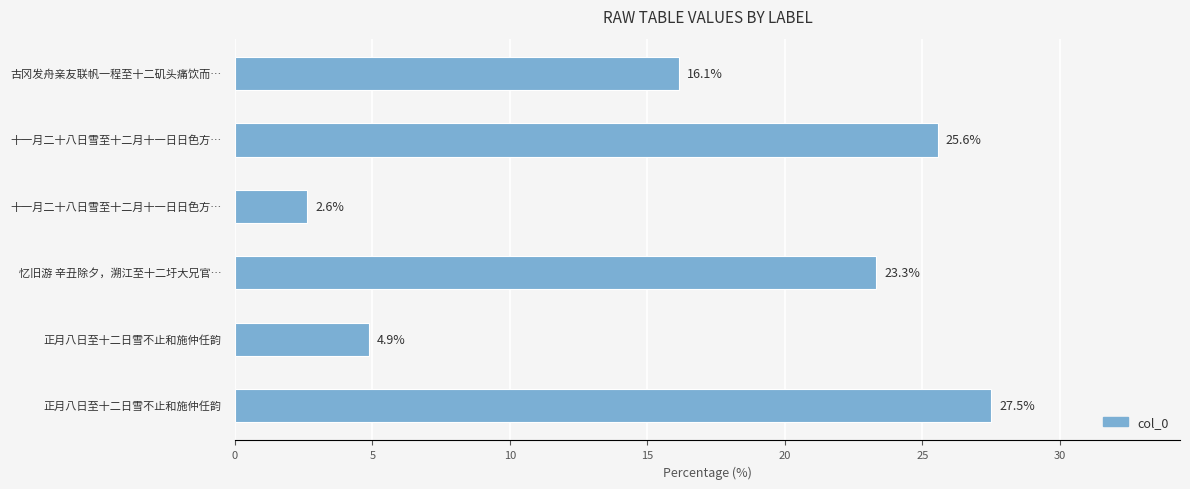

What is the difference between the maximum and minimum values?

24.9